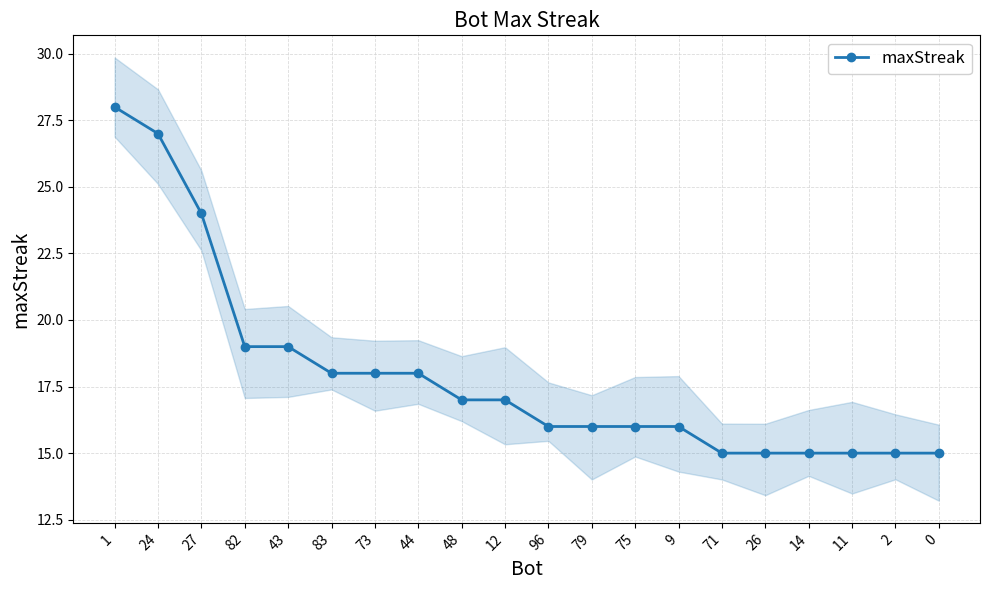

List the labels in order of value, smallest first.

71, 26, 14, 11, 2, 0, 96, 79, 75, 9, 48, 12, 83, 73, 44, 82, 43, 27, 24, 1